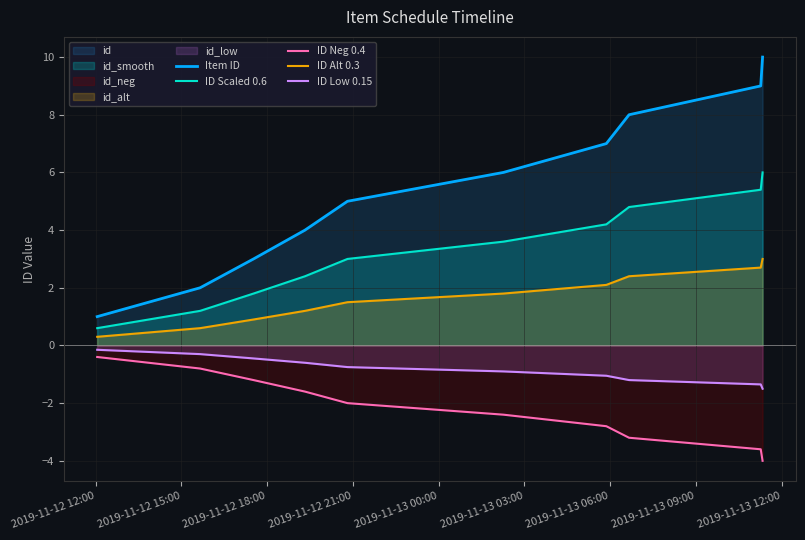

What is the minimum value shown in the chart?

-4.0